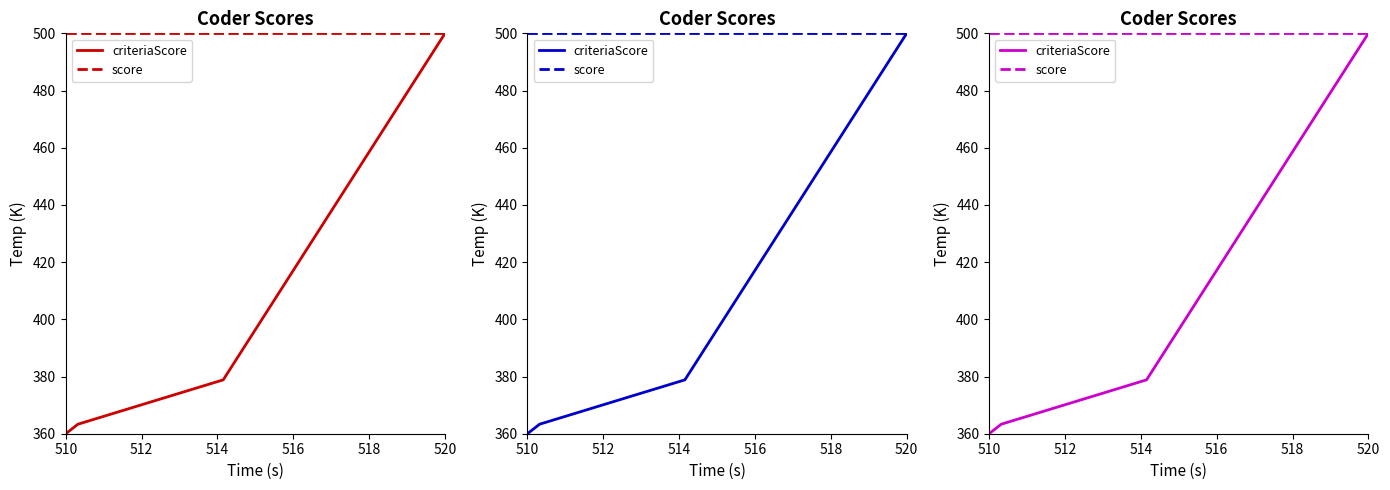

True or false: score and criteriaScore cross at least once.

False